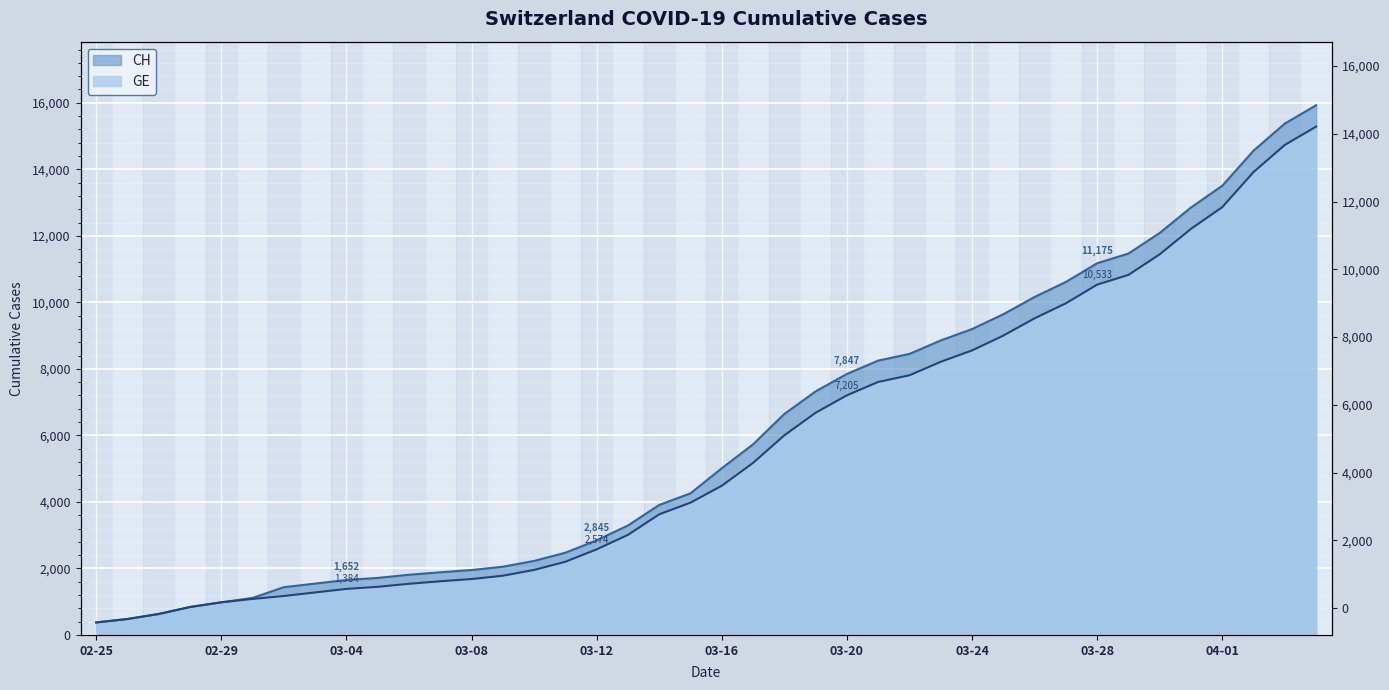

What is the label of the 24th point from the left?

2020-03-19